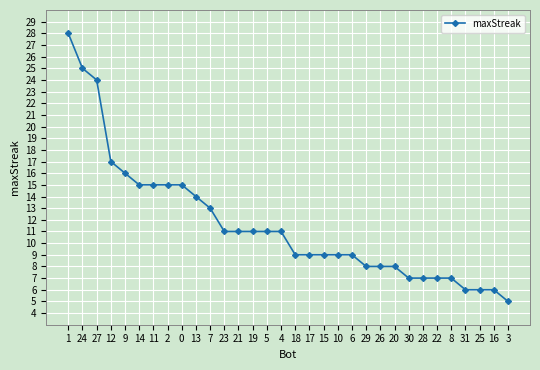

What is the greatest value displayed?

28